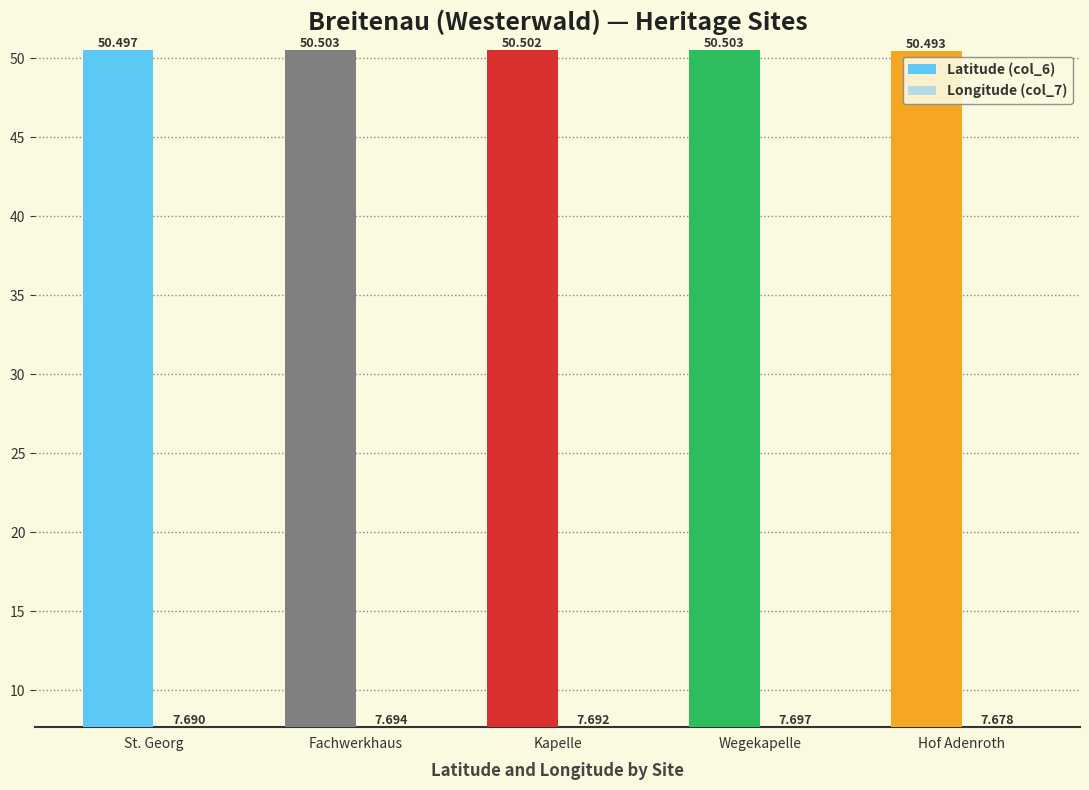

What are all the series names shown in the legend?

Latitude (col_6), Longitude (col_7)